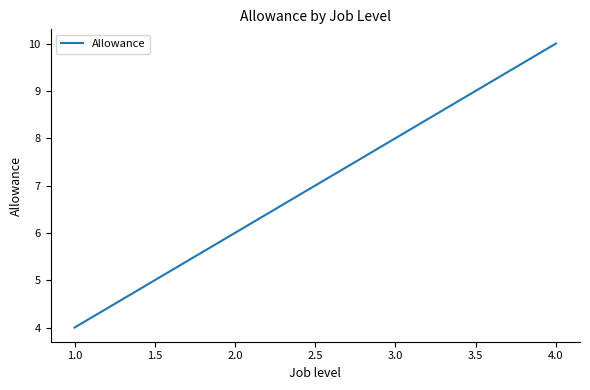

Reading right to left, list all the values displayed in this chart.

10	8	6	4